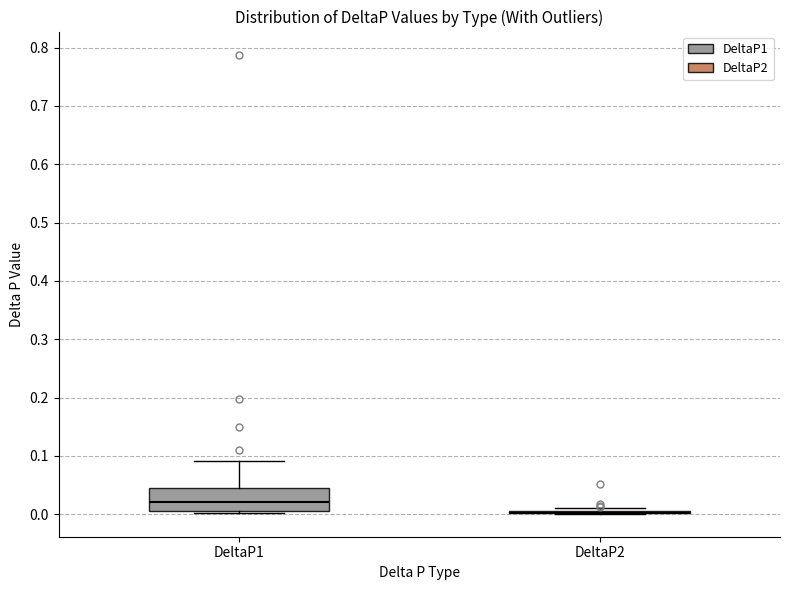

Reading left to right, read every box against the y-axis: the position of its median line, the range the box covers, and the ends of its whiskers. The values are not printed on the chart, so give them approximately, as read against the axis.

DeltaP1: median 0.02, box 0.01 to 0.05, whiskers 0.00 to 0.09
DeltaP2: box collapsed to a line at 0.00, whiskers 0.00 to 0.01